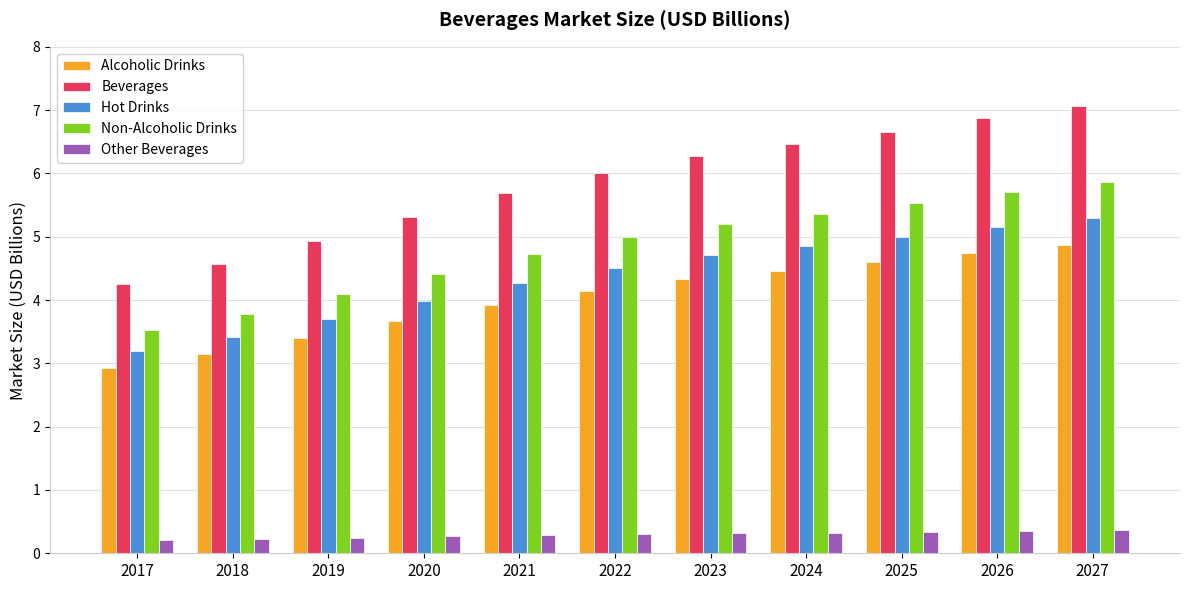

What is the maximum value shown in the chart?

7.1